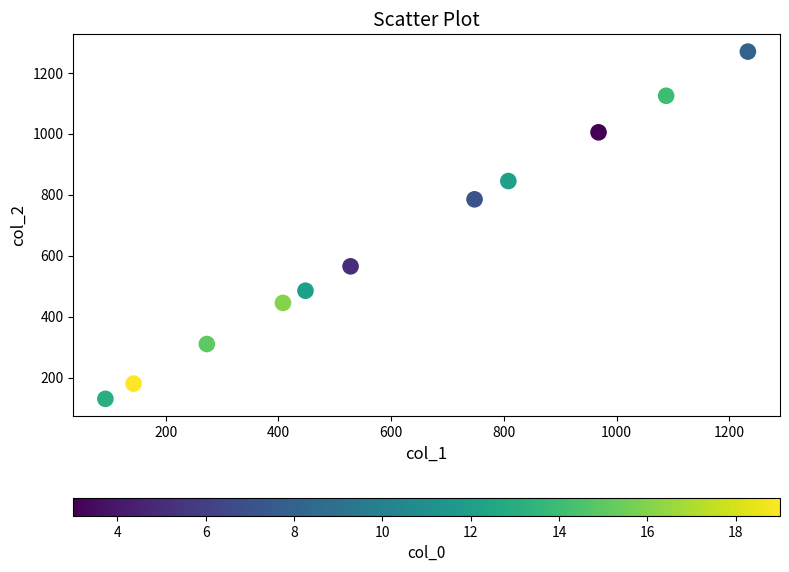

What is the average X value?

613